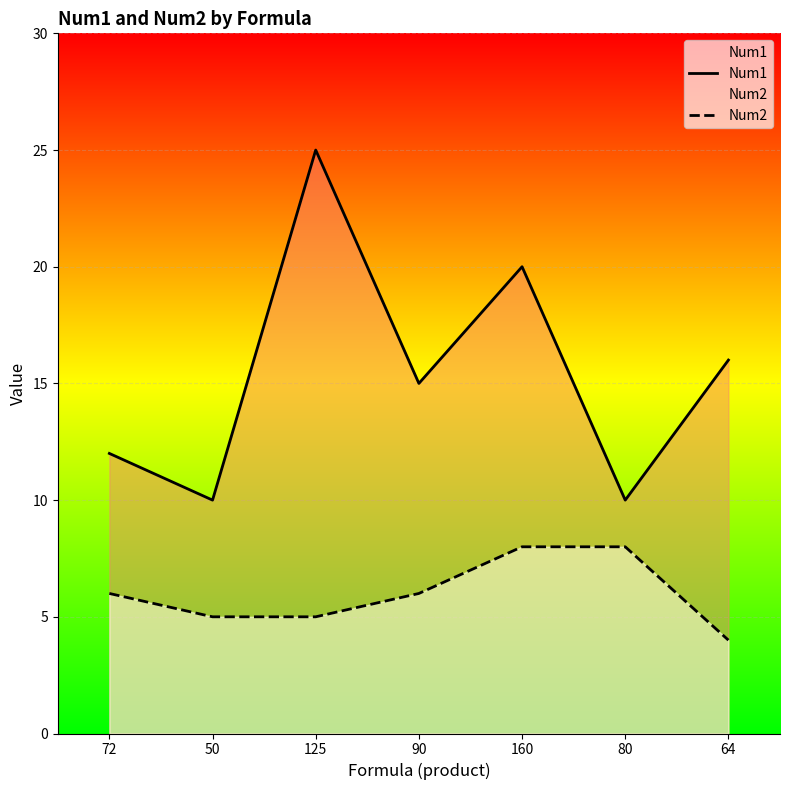

What is the total value across all series at 160?

28